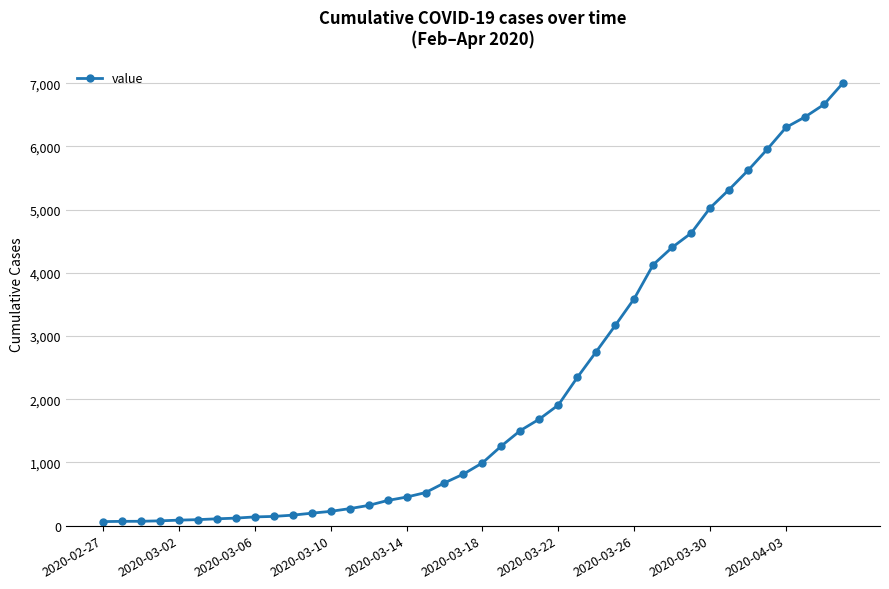

What is the difference between the second highest and minimum values?

6600